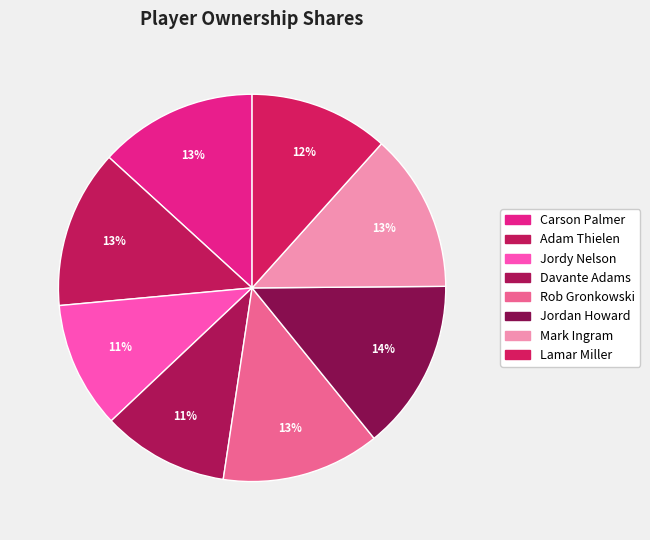

Count the number of slices in the pie.

8